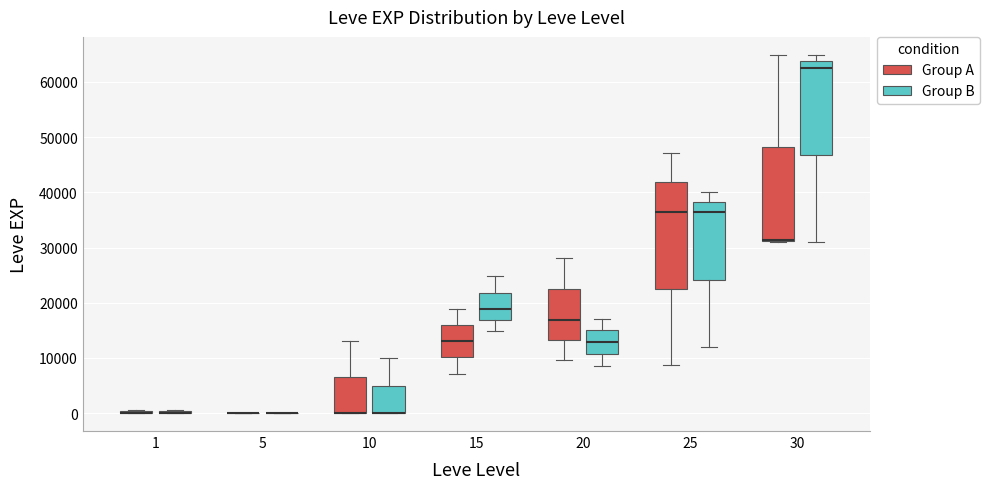

Reading left to right, transcribe this box plot: for each box, give where its median line is, the range the box spans, and where its two whiskers end, as read against the y-axis. The values are not printed on the chart, so give them approximately, as read against the axis.

1 (Group A): box collapsed to a line at 0, whiskers 0 to 1000
1 (Group B): box collapsed to a line at 0, whiskers 0 to 1000
5 (Group A): box collapsed to a line at 0, whiskers 0 to 0
5 (Group B): box collapsed to a line at 0, whiskers 0 to 0
10 (Group A): median 0 (drawn on the box's lower edge), box 0 to 7000, whiskers 0 to 13000
10 (Group B): median 0 (drawn on the box's lower edge), box 0 to 5000, whiskers 0 to 10000
15 (Group A): median 13000, box 10000 to 16000, whiskers 7000 to 19000
15 (Group B): median 19000, box 17000 to 22000, whiskers 15000 to 25000
20 (Group A): median 17000, box 13000 to 22000, whiskers 10000 to 28000
20 (Group B): median 13000, box 11000 to 15000, whiskers 9000 to 17000
25 (Group A): median 36000, box 23000 to 42000, whiskers 9000 to 47000
25 (Group B): median 36000, box 24000 to 38000, whiskers 12000 to 40000
30 (Group A): median 31000 (drawn on the box's lower edge), box 31000 to 48000, whiskers 31000 to 65000
30 (Group B): median 63000, box 47000 to 64000, whiskers 31000 to 65000